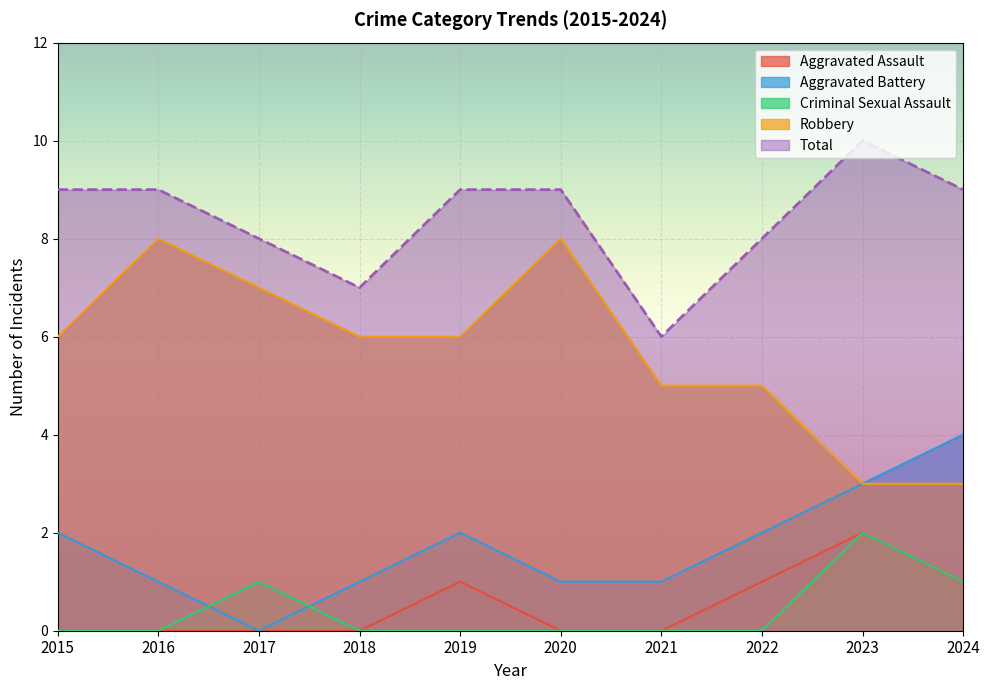

In Aggravated Assault, how many points are higher than both neighbors (excluding endpoints)?

2